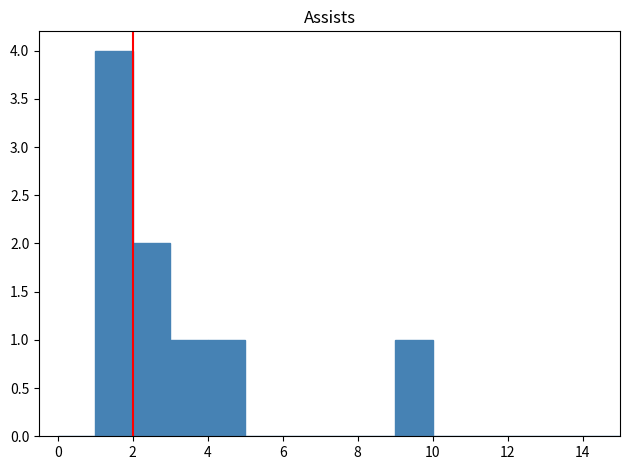

Reading left to right, transcribe this chart: for each bar, give the range it covers on the x-axis and its height. The values are not printed on the chart, so give them approximately, as read against the axis.

0 to 1: 0
1 to 2: 4
2 to 3: 2
3 to 4: 1
4 to 5: 1
5 to 6: 0
6 to 7: 0
7 to 8: 0
8 to 9: 0
9 to 10: 1
10 to 11: 0
11 to 12: 0
12 to 13: 0
13 to 14: 0
14 to 15: 0